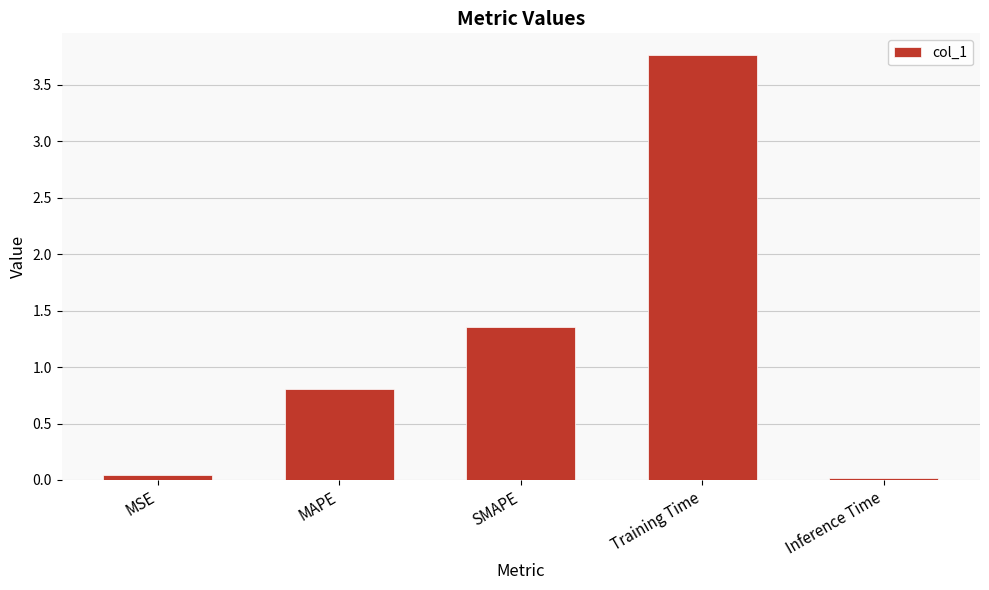

Between MSE and MAPE, which is larger?

MAPE